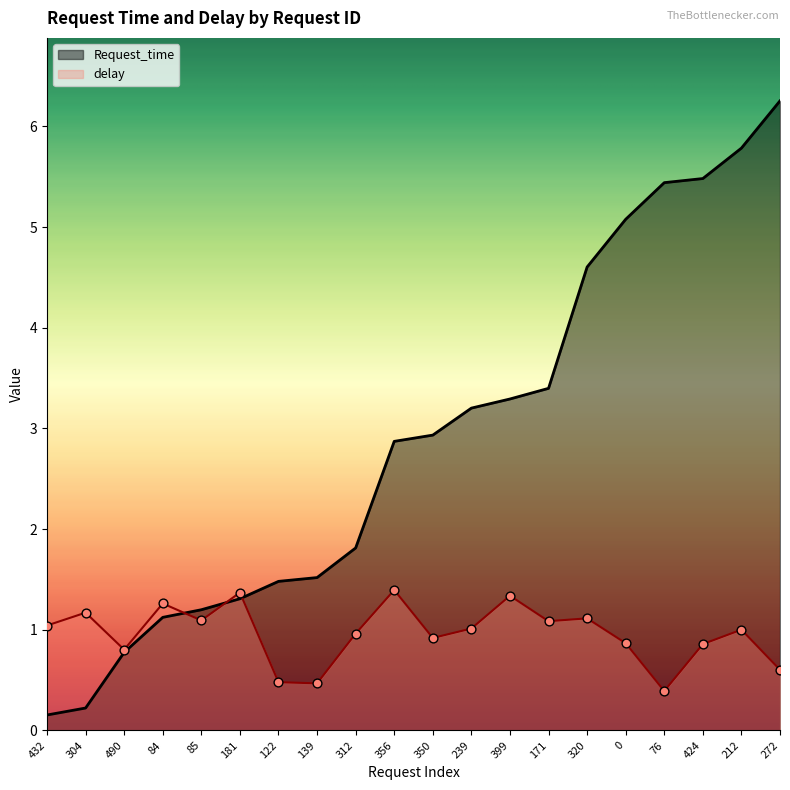

At how many categories does at least one series exceed 3?

9